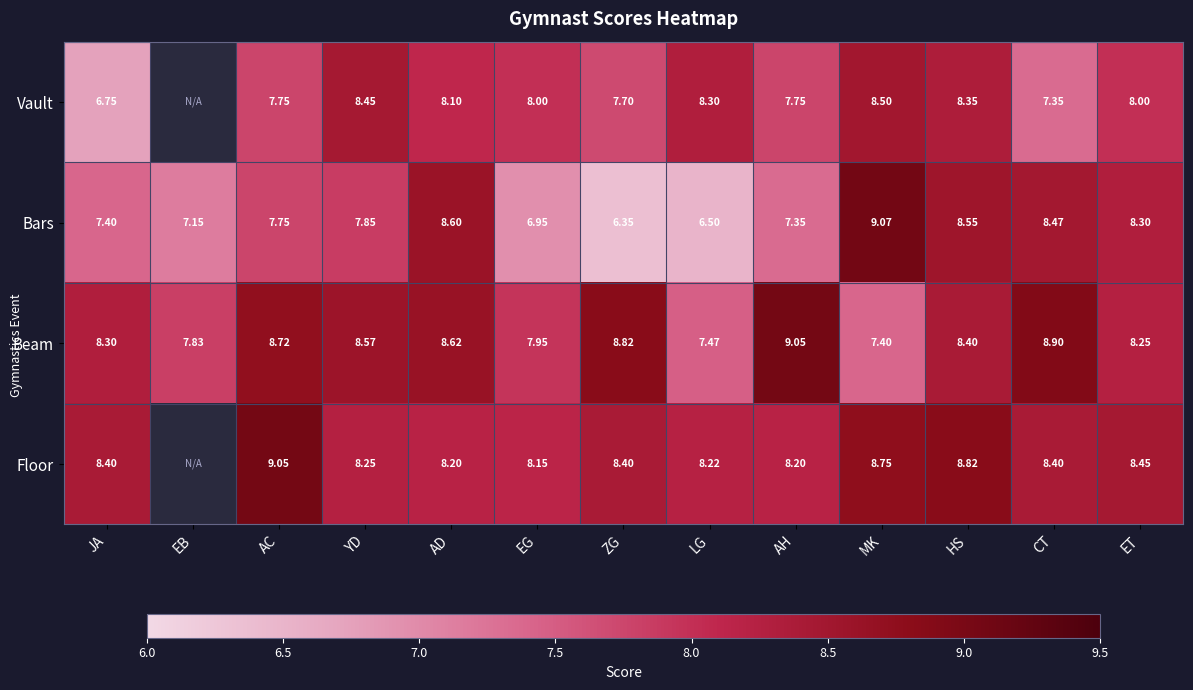

What is the approximate value of Beam at CT?

8.9